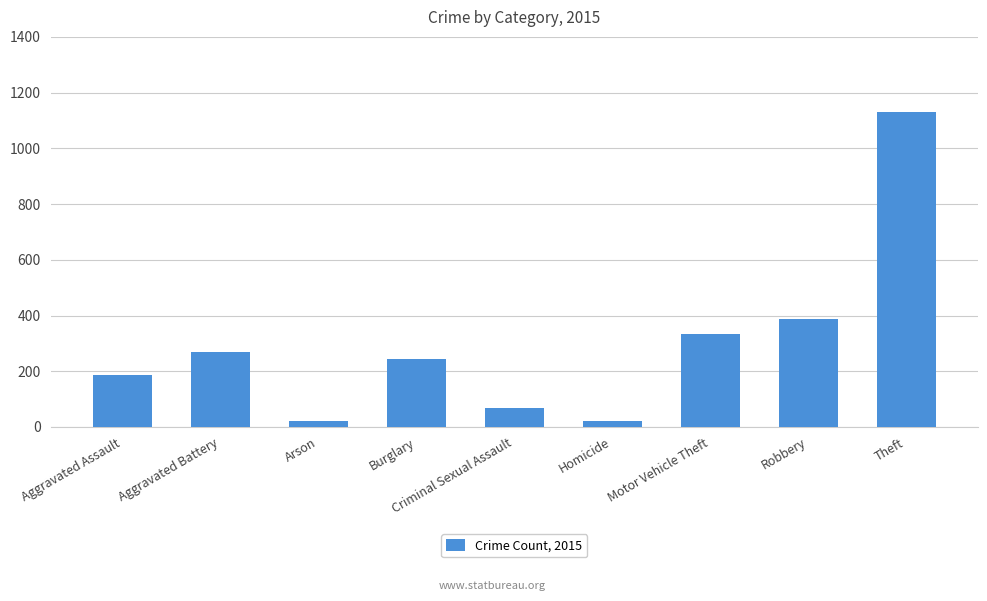

Which has a higher value, Motor Vehicle Theft or Criminal Sexual Assault?

Motor Vehicle Theft